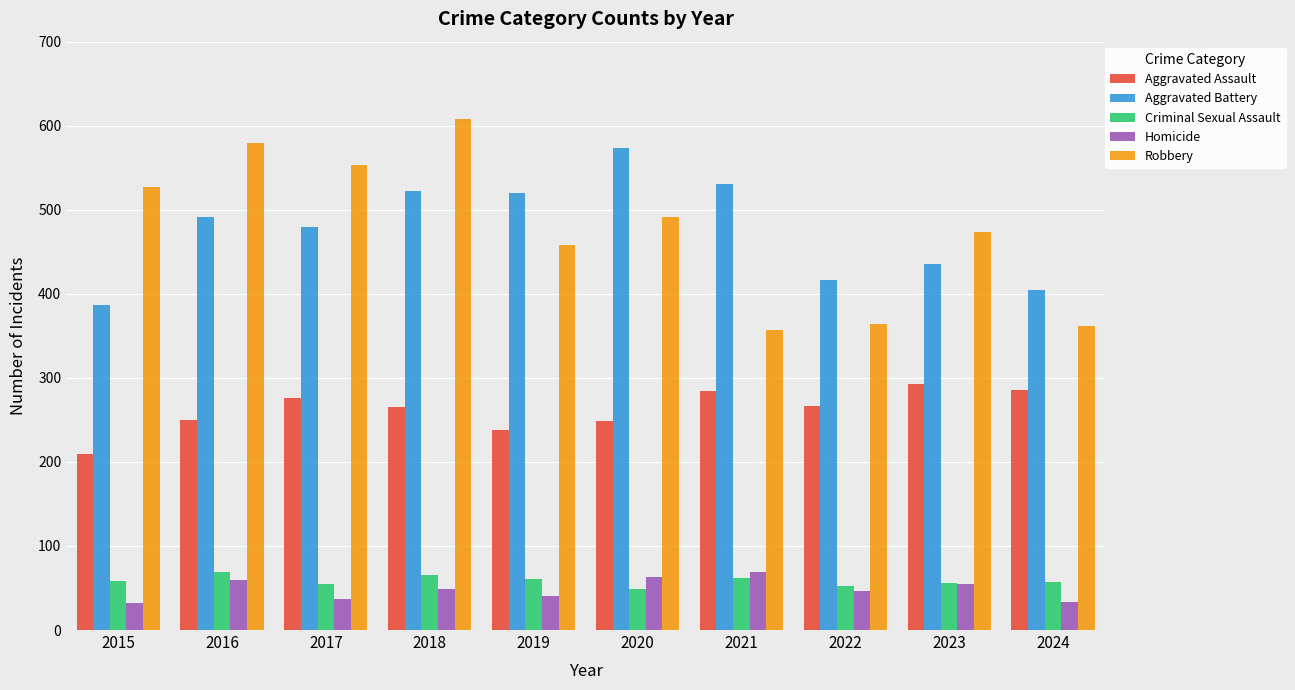

Which series has the widest spread of values?

Robbery